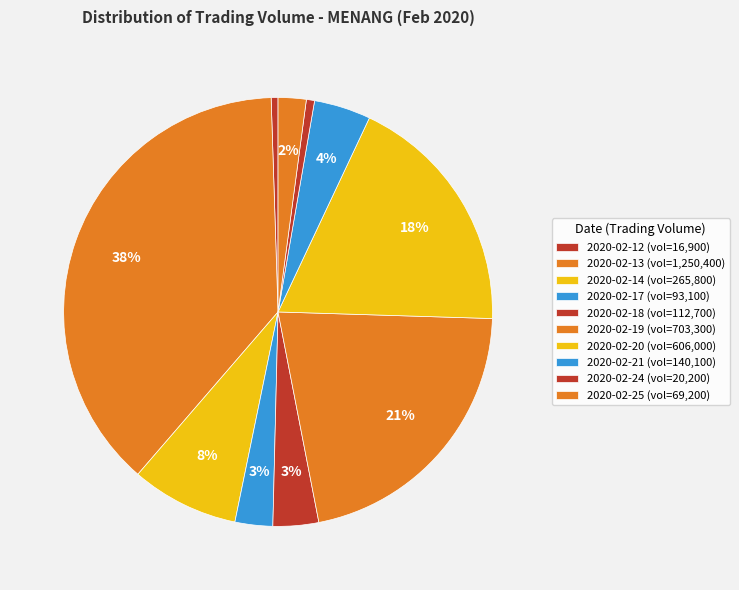

How many slices are in this pie chart?

10